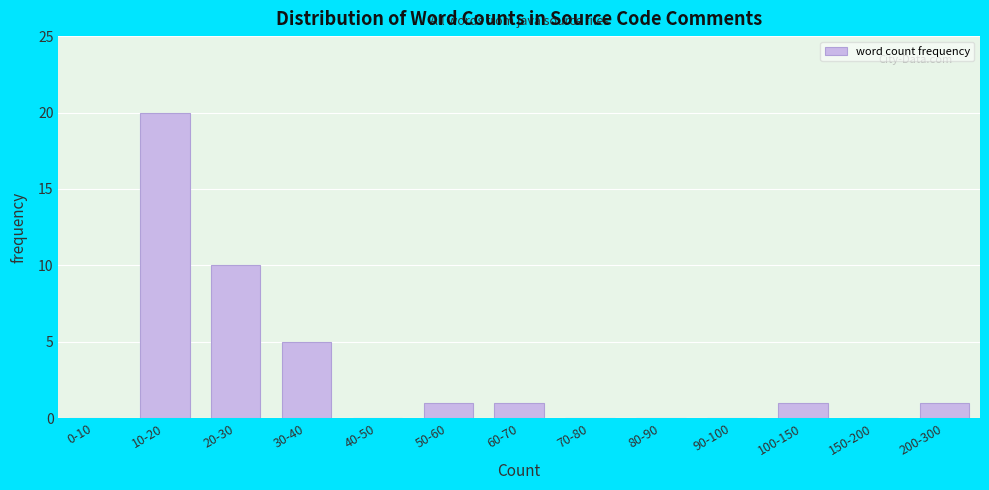

Reading left to right, extract all data points from this chart.

0-10=0	10-20=20	20-30=10	30-40=5	40-50=0	50-60=1	60-70=1	70-80=0	80-90=0	90-100=0	100-150=1	150-200=0	200-300=1